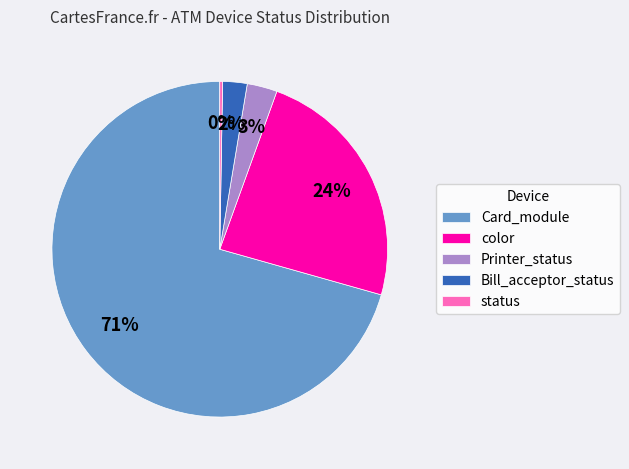

Which slice is the largest?

Card_module